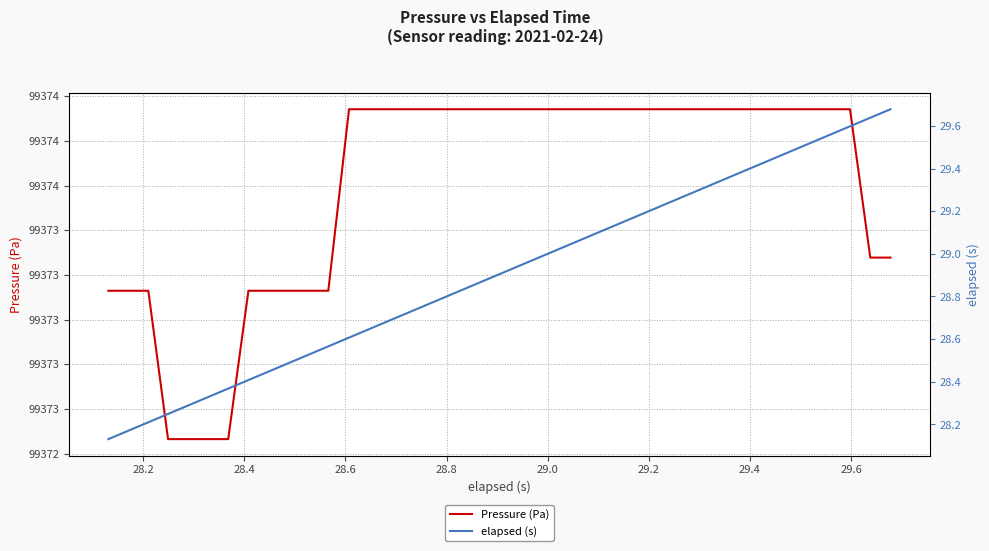

Rank the series by their maximum value, from lowest to highest.

elapsed (s), Pressure (Pa)